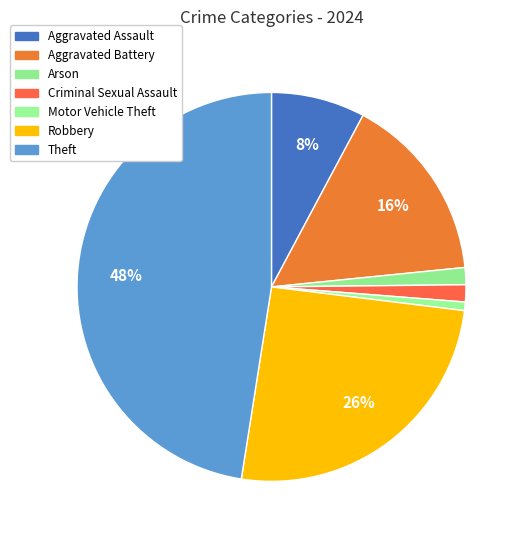

Approximately how many times larger is the value at Aggravated Assault compared to Theft?

0.2